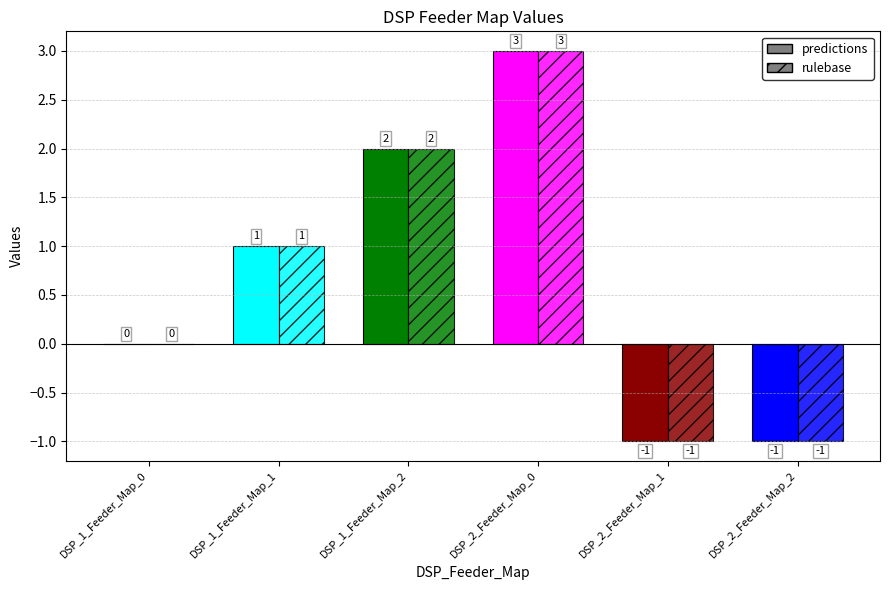

What is the difference between the values at DSP_2_Feeder_Map_2 and DSP_1_Feeder_Map_0?

1